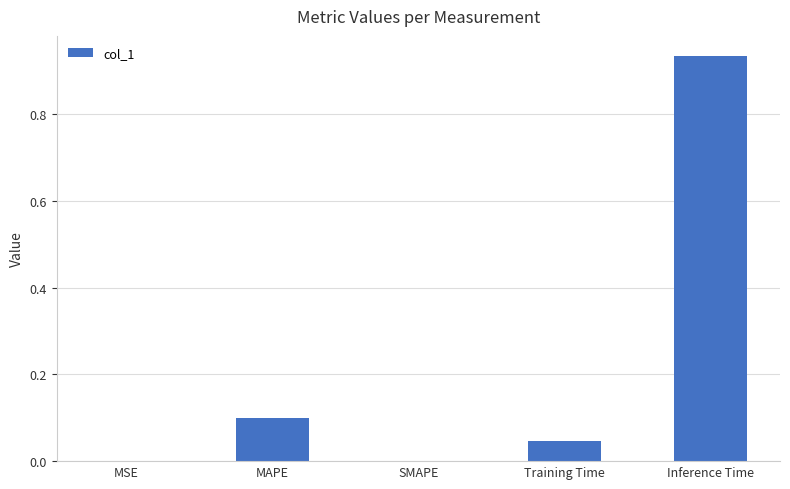

Which label corresponds to the largest value in the chart?

Inference Time